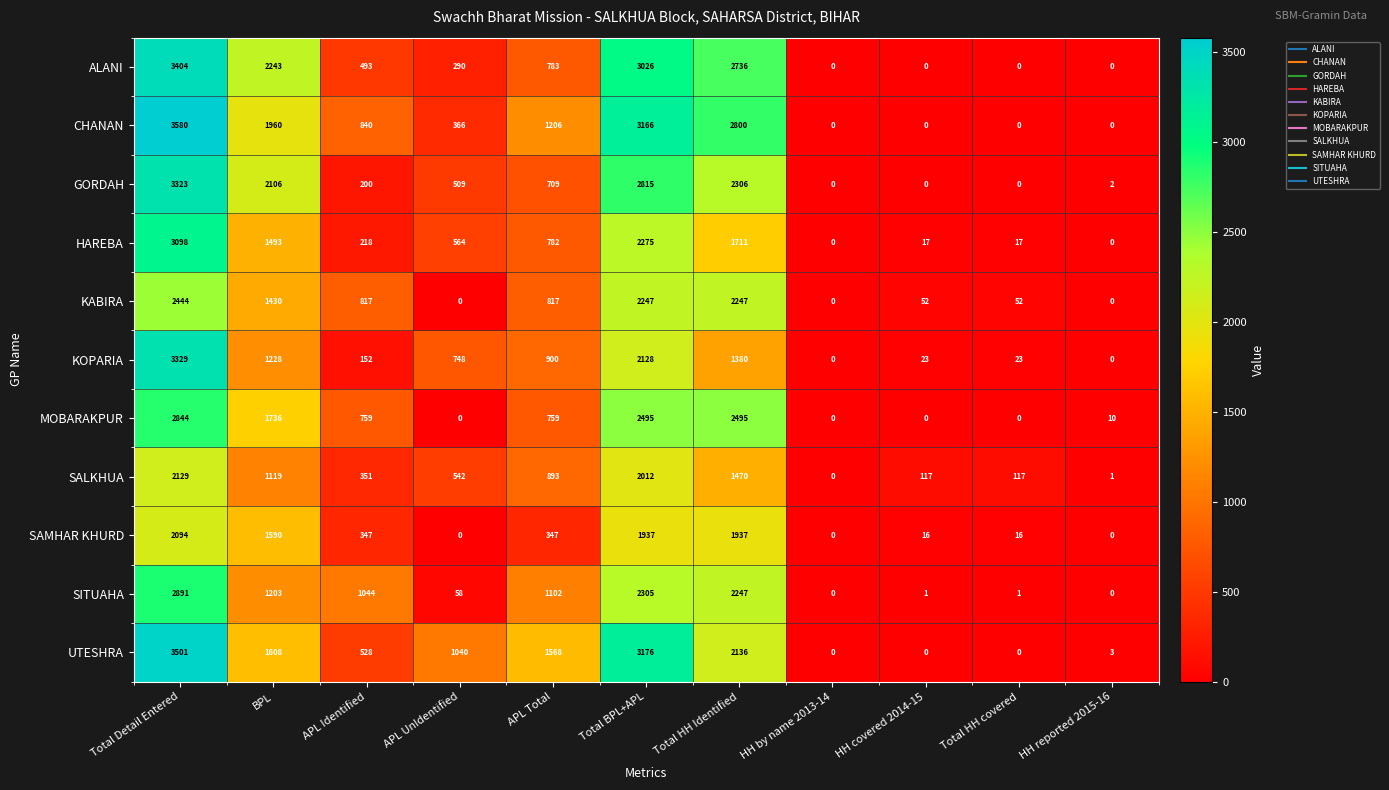

The SAMHAR KHURD series shows 1937 at Total BPL+APL. True or false?

True